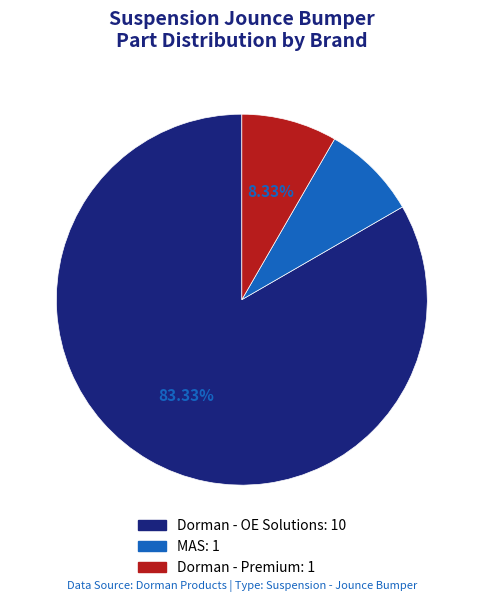

Does any single category account for the majority?

Yes